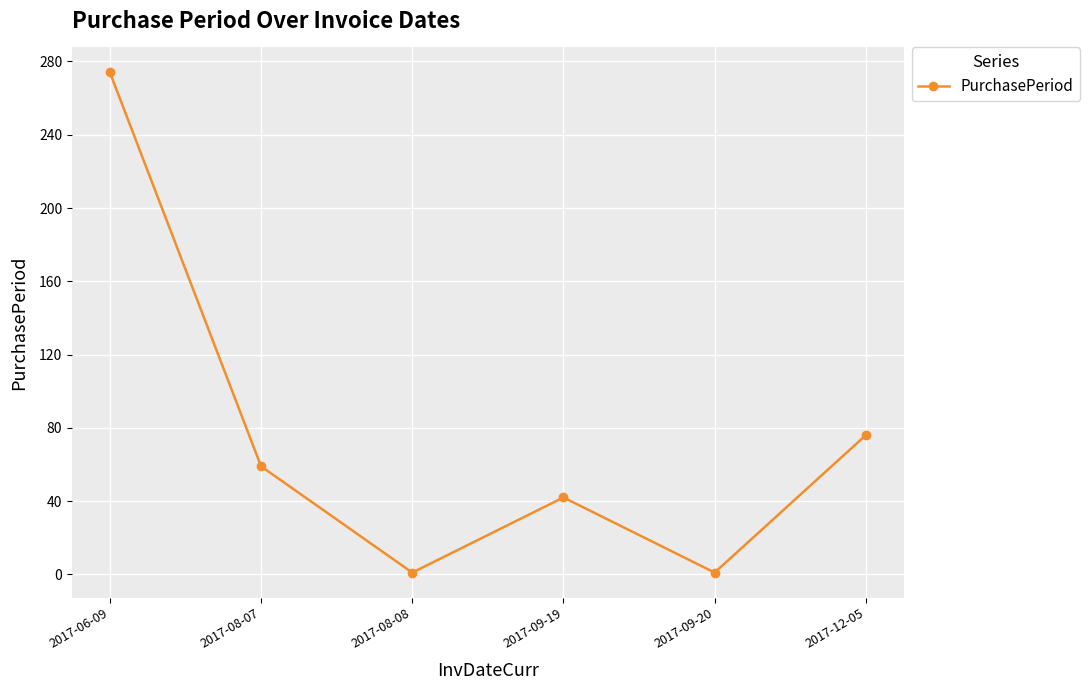

At which category does the chart reach its peak across all series?

2017-06-09